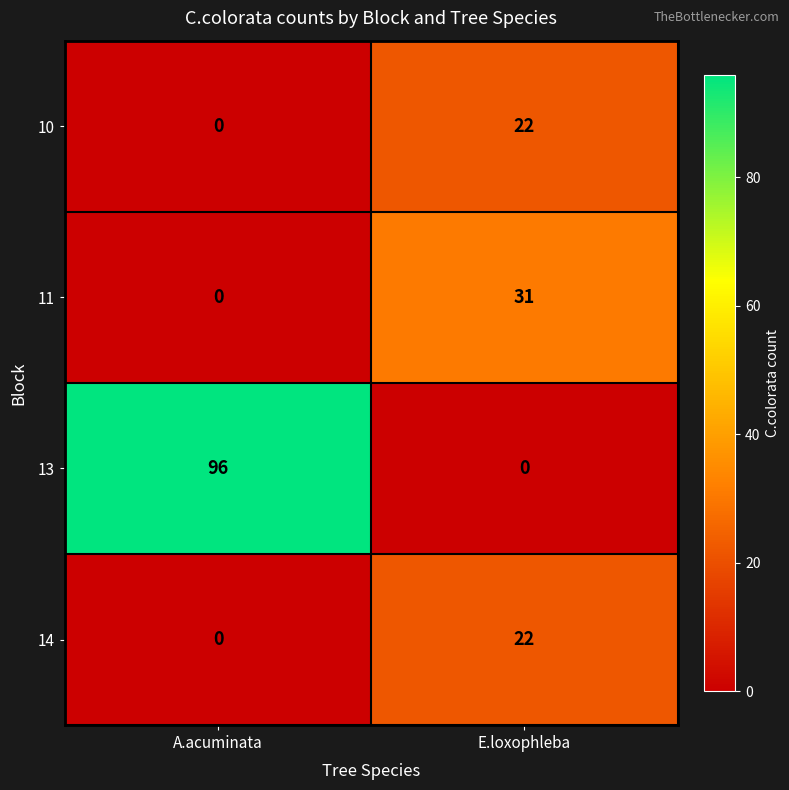

List the labels in order of 11 value, smallest first.

A.acuminata, E.loxophleba